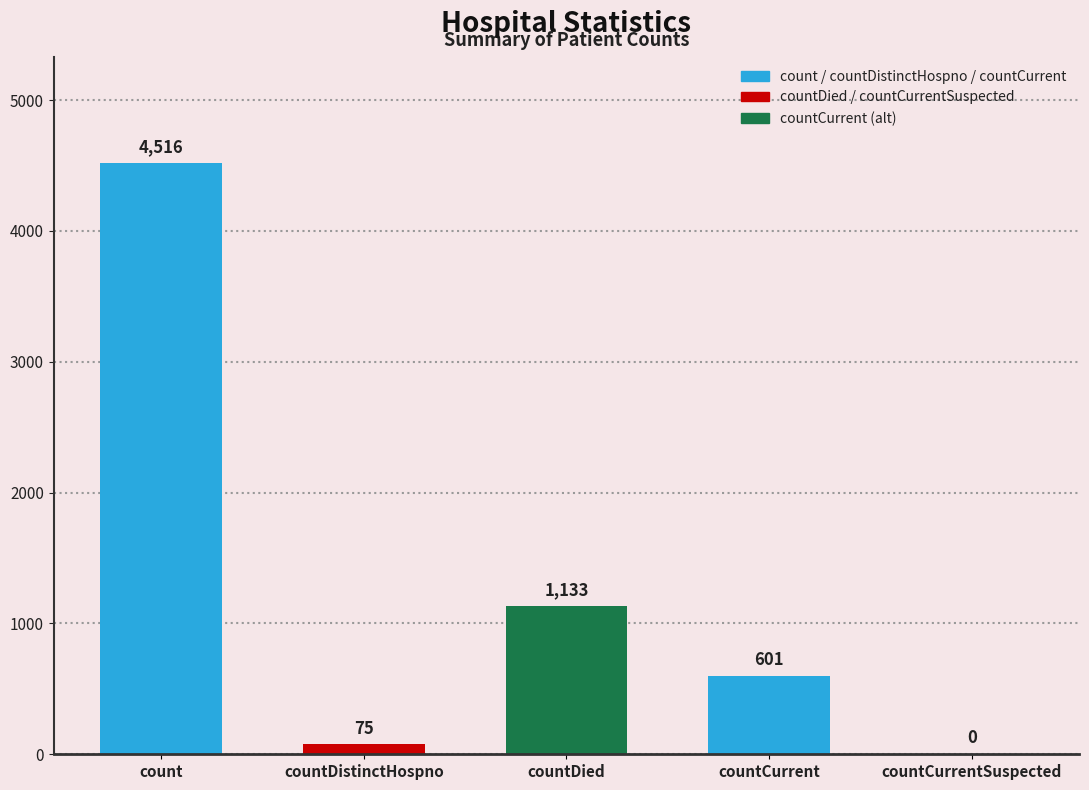

True or false: the data shows 154 at countCurrent.

False